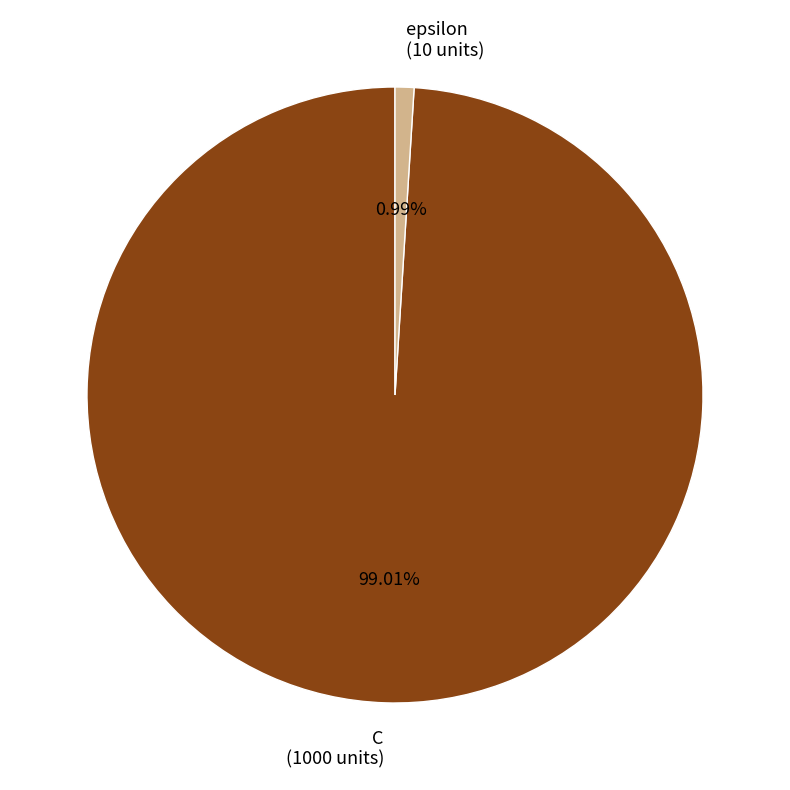

Combined, what portion of the pie is C and epsilon?

100.0%